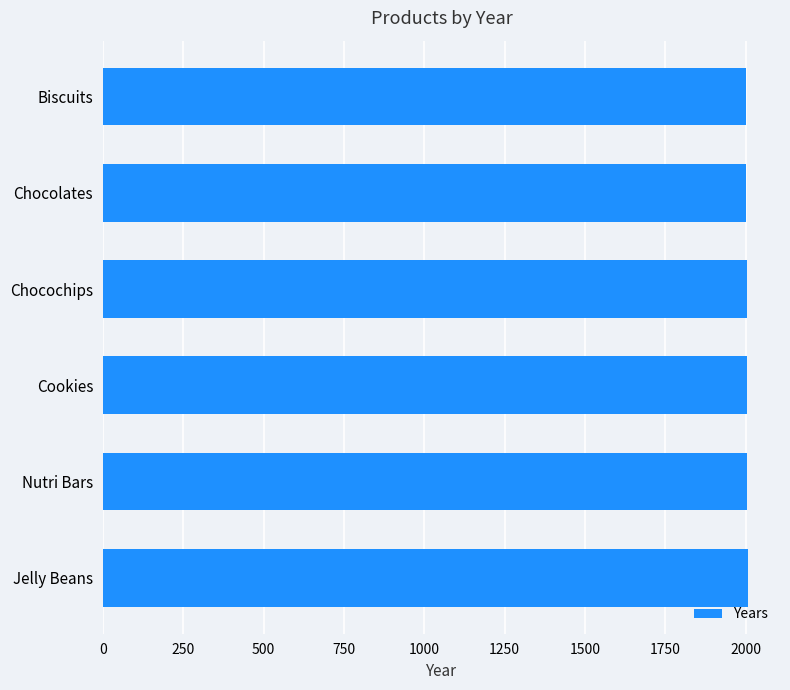

What is the value of the 5th bar from the top?

2005